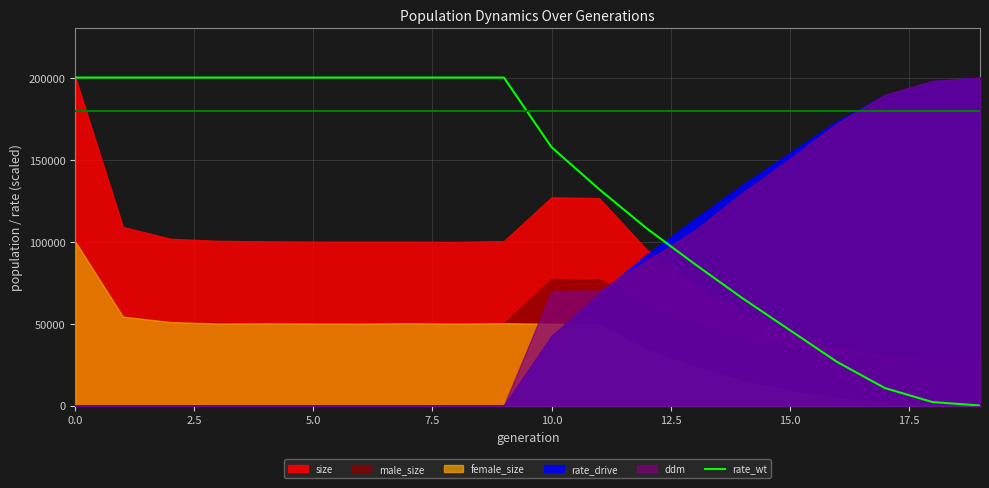

True or false: the data has more than 1 interior local peaks.

False